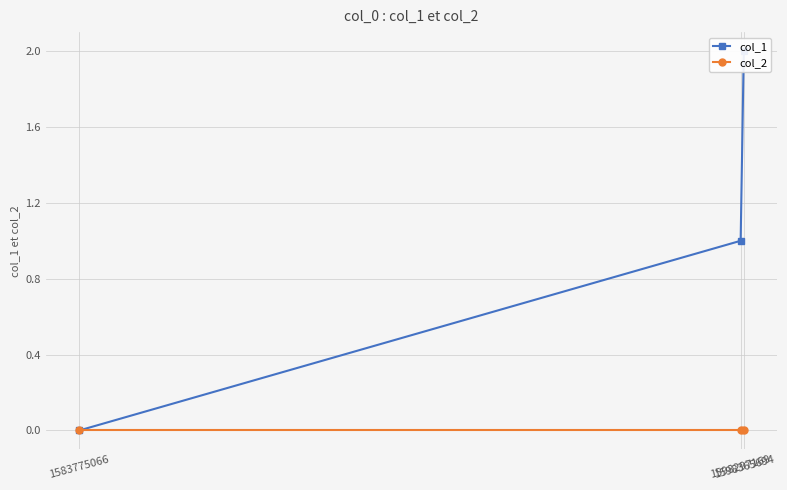

What is the total value across all series at 1598297169?

1